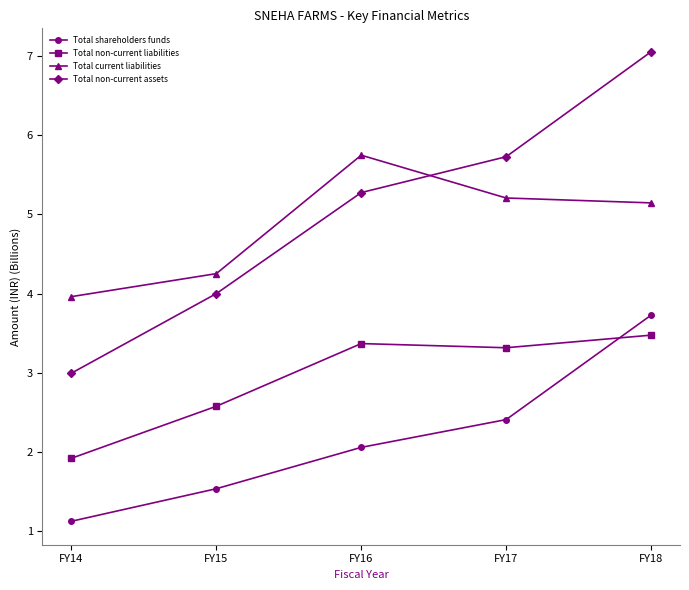

What is the difference between the Total non-current liabilities values at FY14 and FY17?

1.4